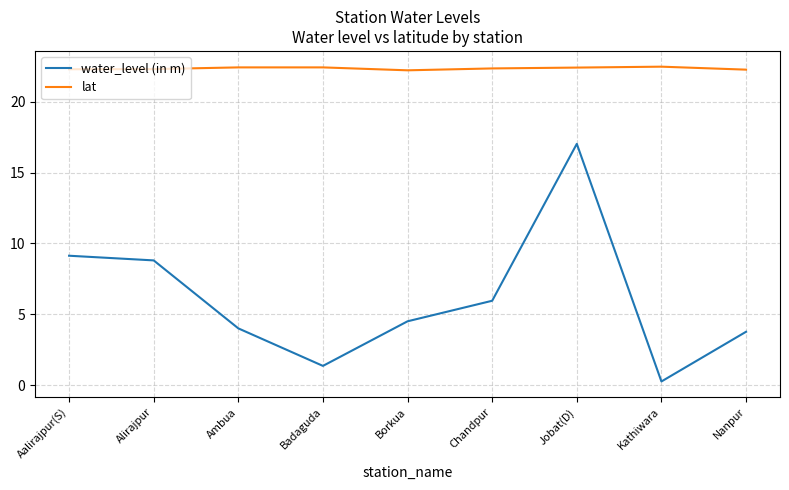

The value of lat at Aalirajpur(S) is 39.4. True or false?

False